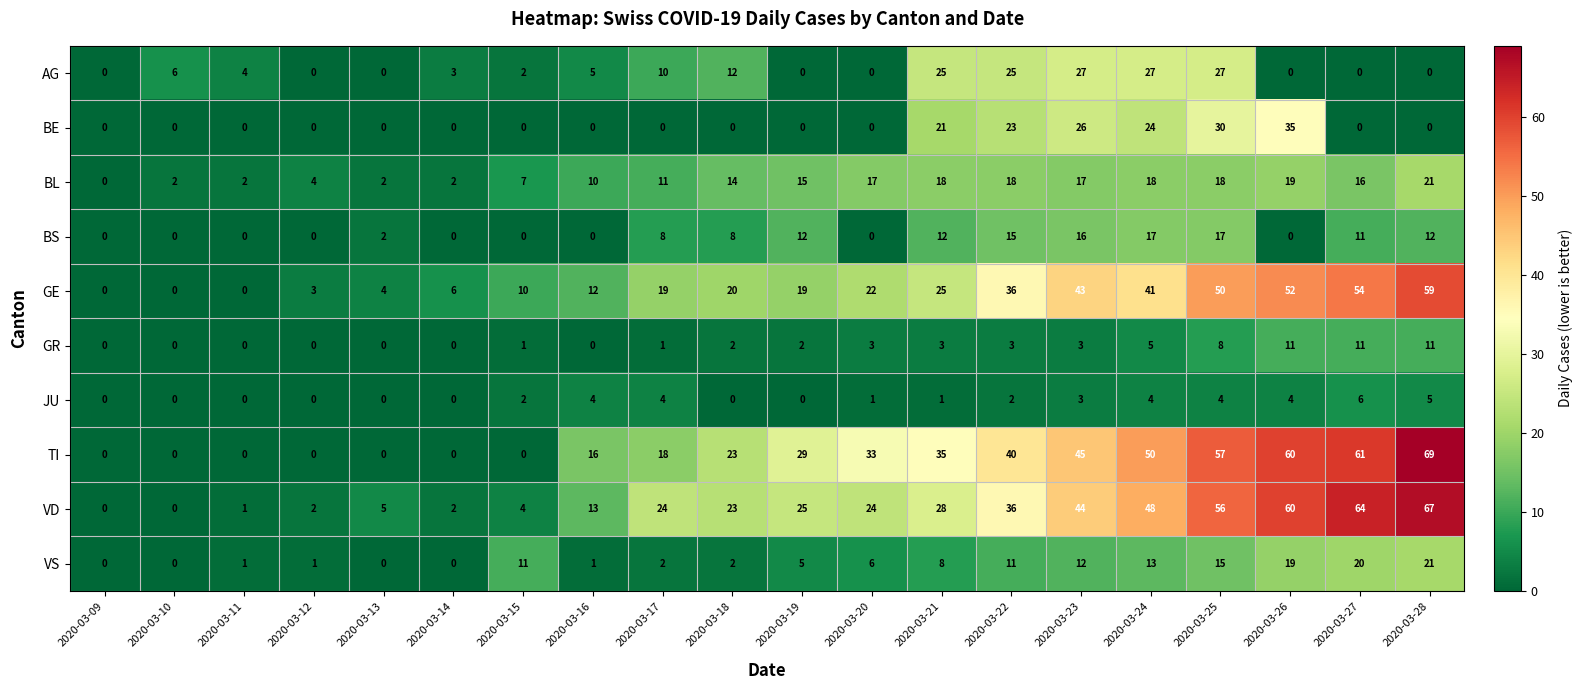

Count the number of data series in this chart.

10